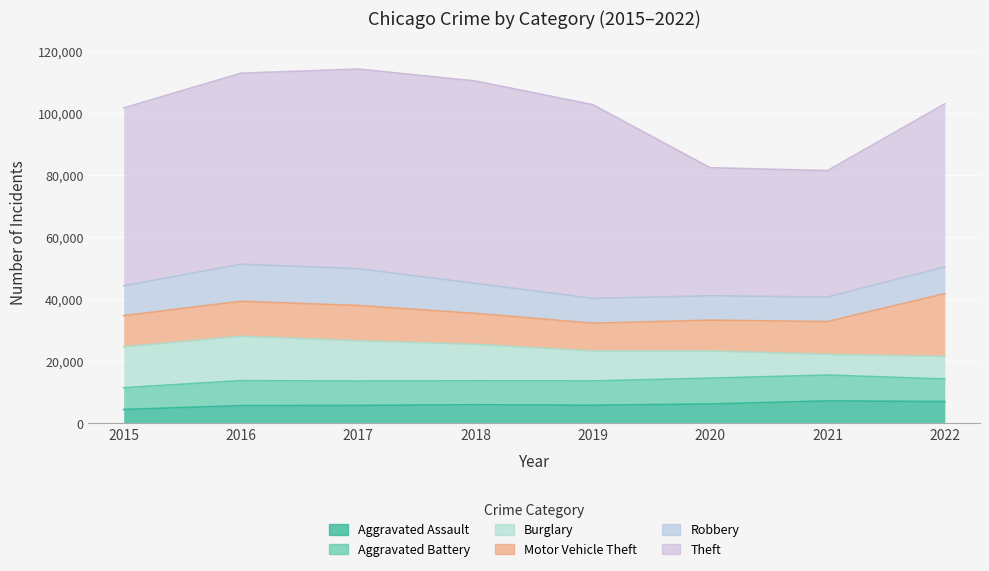

Which series has the largest total across all categories?

Theft